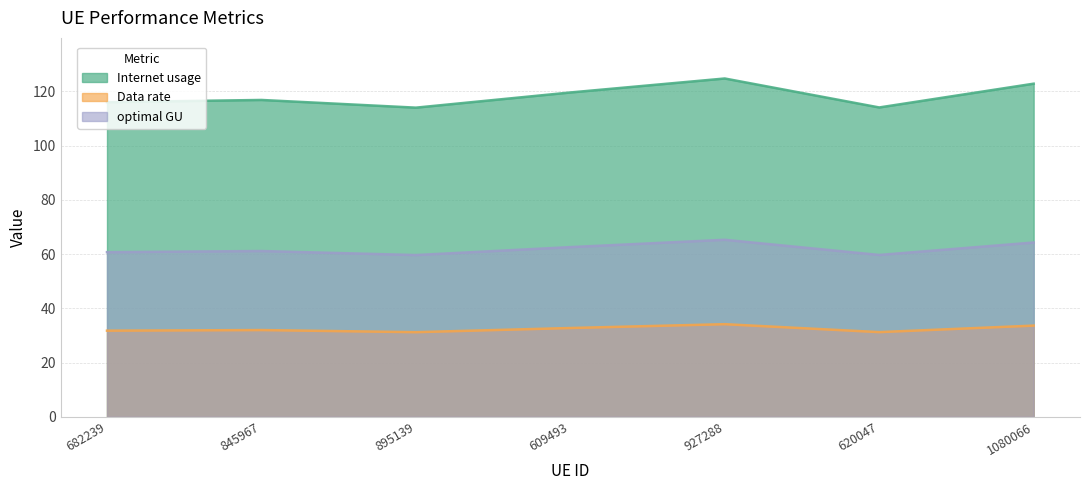

What is the average value of the optimal GU series?

61.9